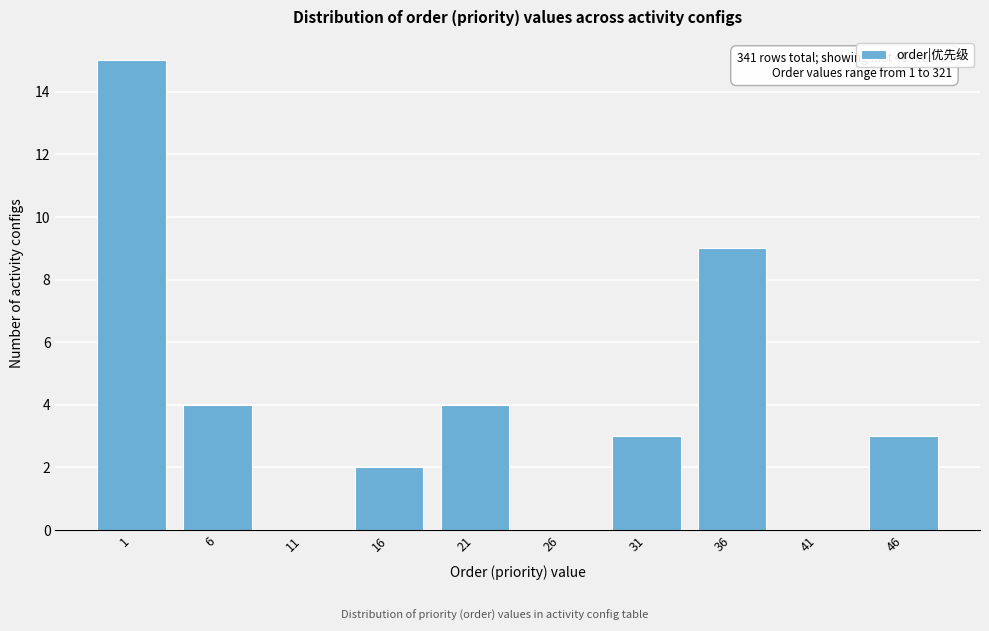

Reading right to left, transcribe all the data shown in this chart.

46=3	41=0	36=9	31=3	26=0	21=4	16=2	11=0	6=4	1=15